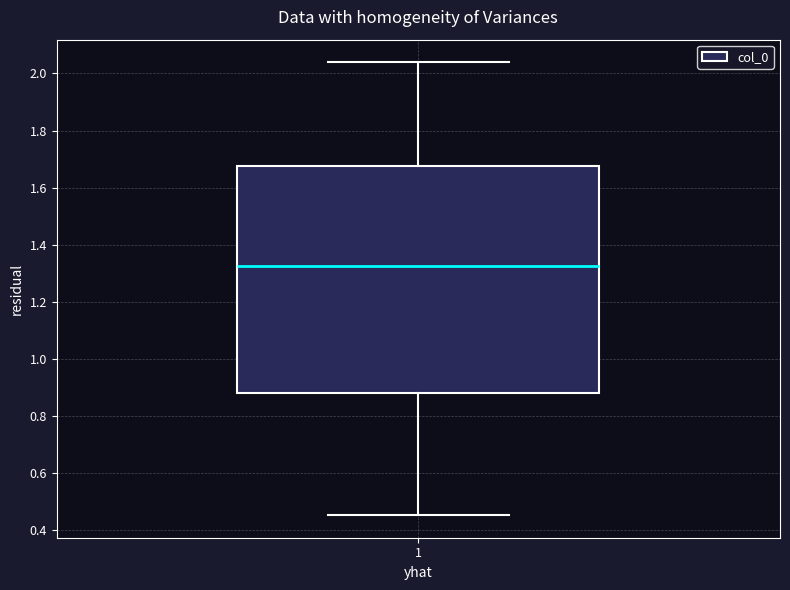

Transcribe this box plot: give where the median line is, the range the box spans, and where the two whiskers end, as read against the y-axis. The values are not printed on the chart, so give them approximately, as read against the axis.

median 1.32, box 0.88 to 1.68, whiskers 0.46 to 2.04